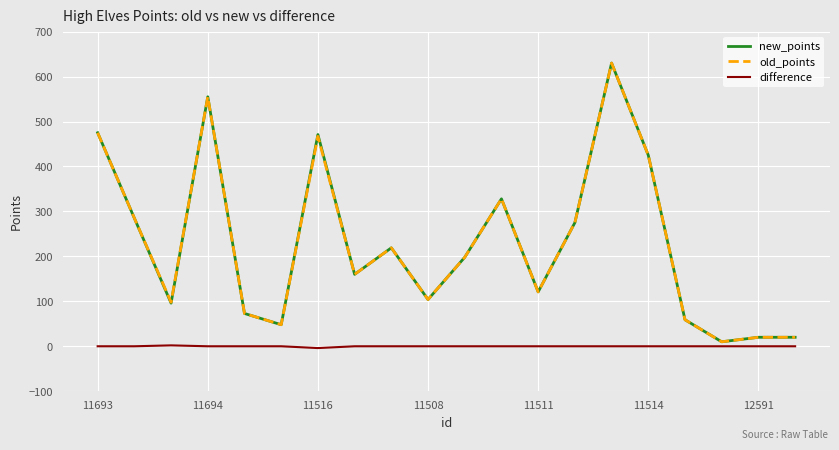

What is the maximum value for old_points?

630